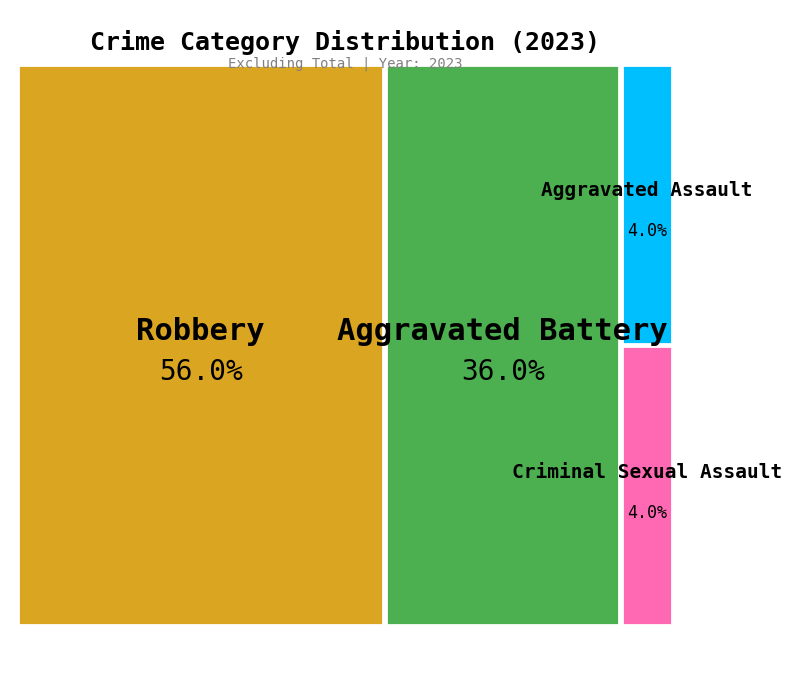

How many segments does this pie chart have?

4